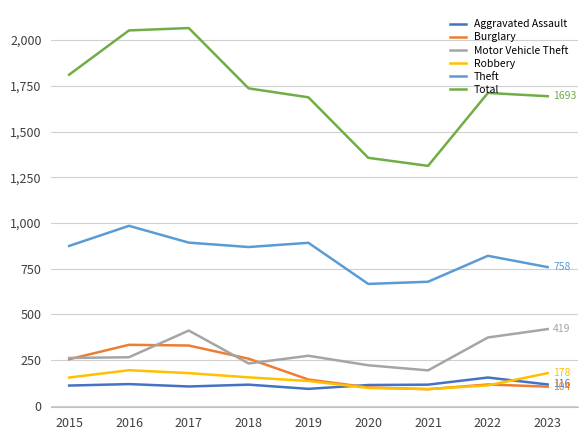

The Motor Vehicle Theft series shows 85 at 2021. True or false?

False